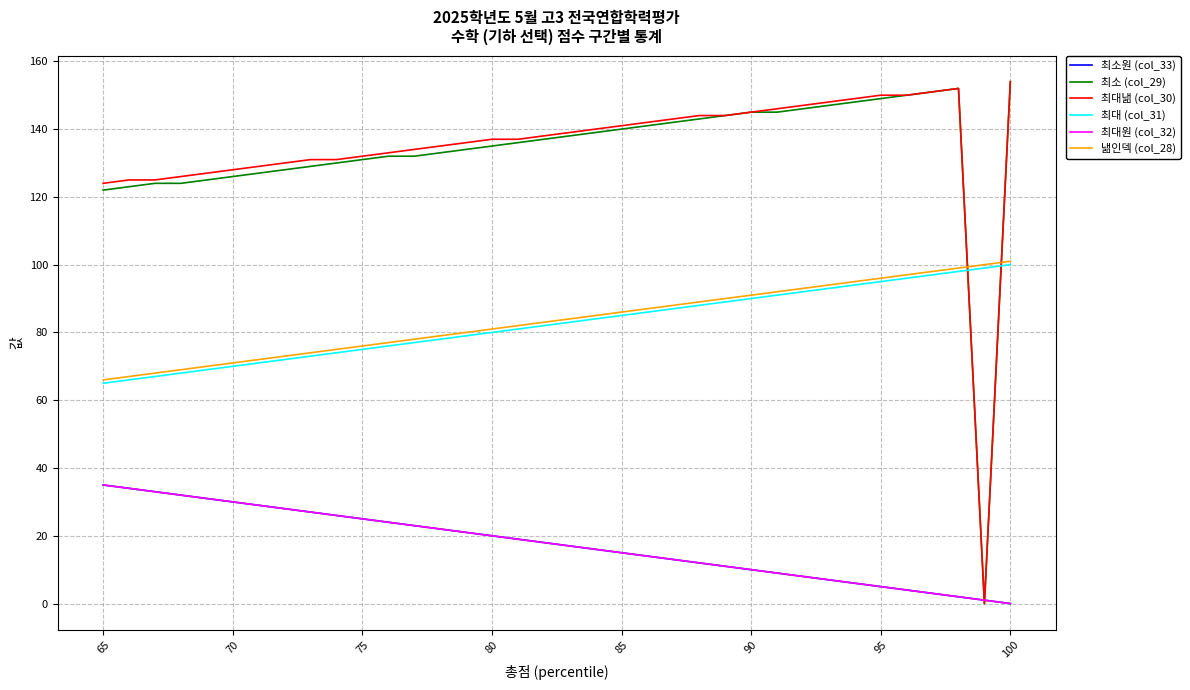

At how many categories does at least one series exceed 52?

36